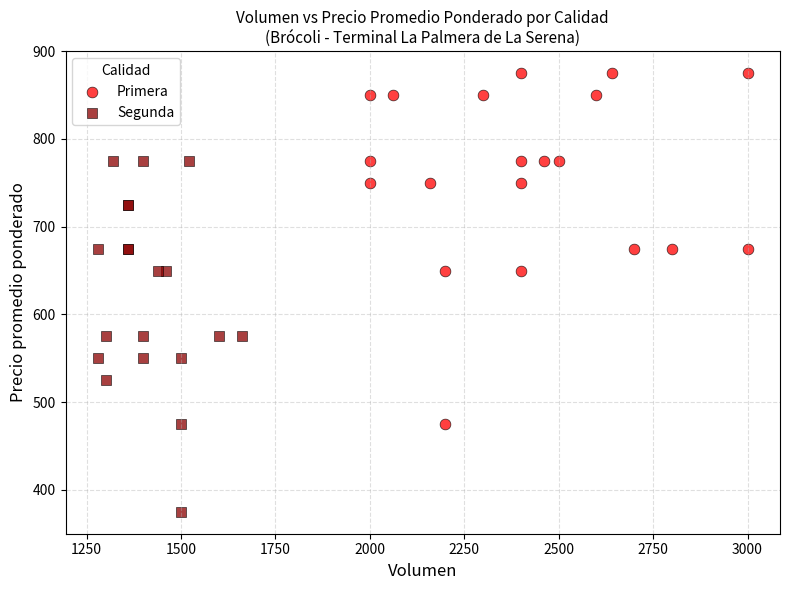

What are all the series names shown in the legend?

Primera, Segunda